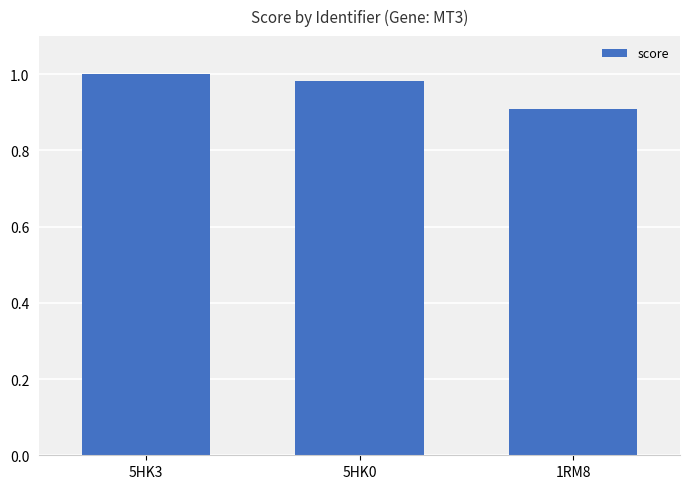

What is the label of the 2nd bar from the left?

5HK0